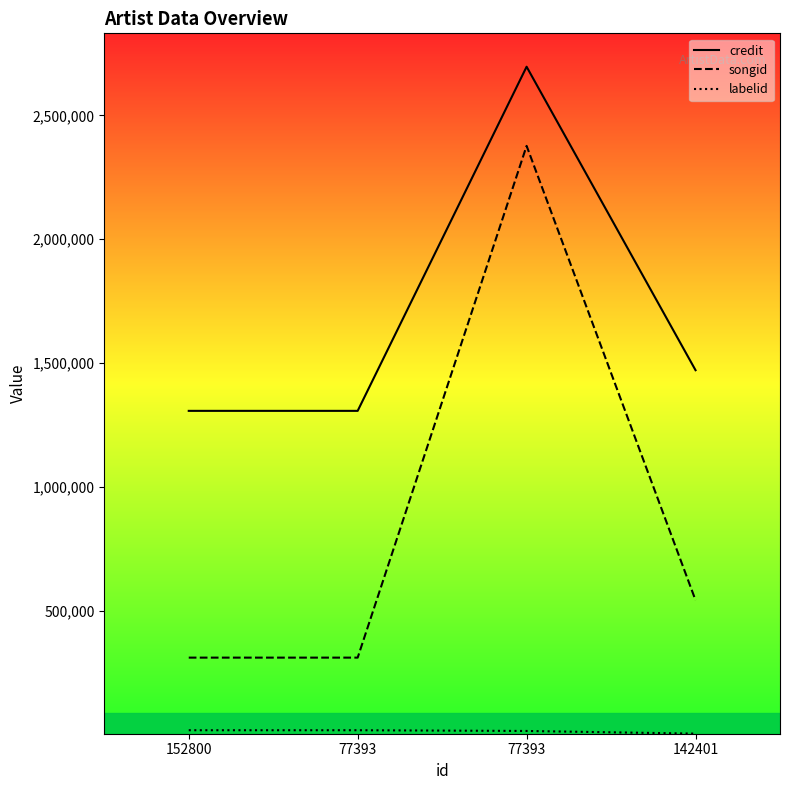

At which label does songid reach its minimum?

152800